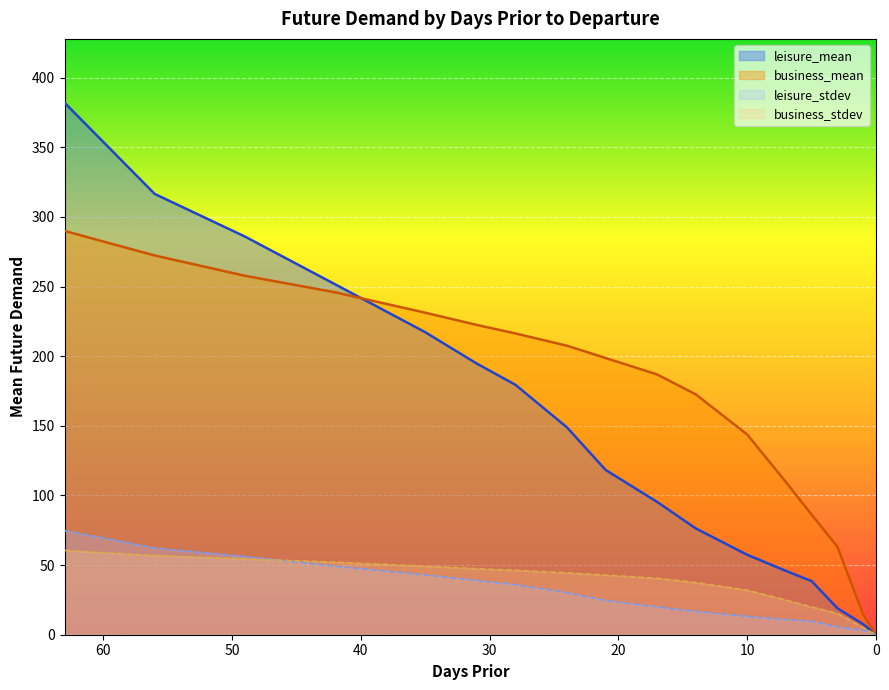

True or false: leisure_stdev has a value of 31.4 at 56.

False